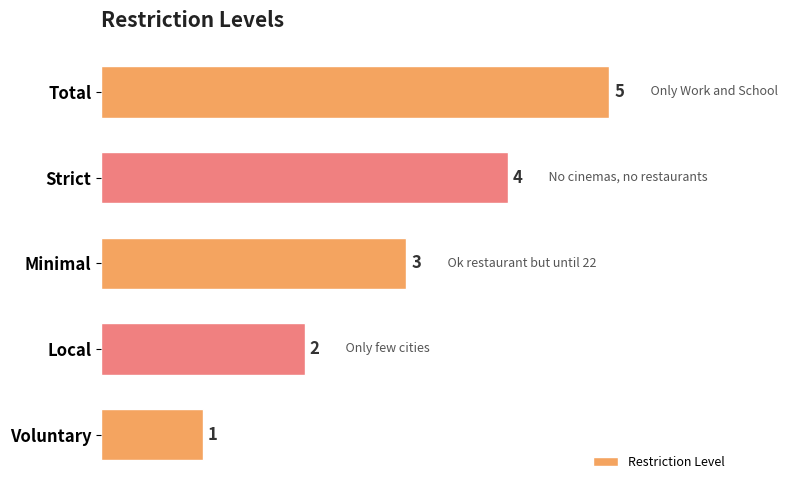

Which has a higher value, Local or Total?

Total